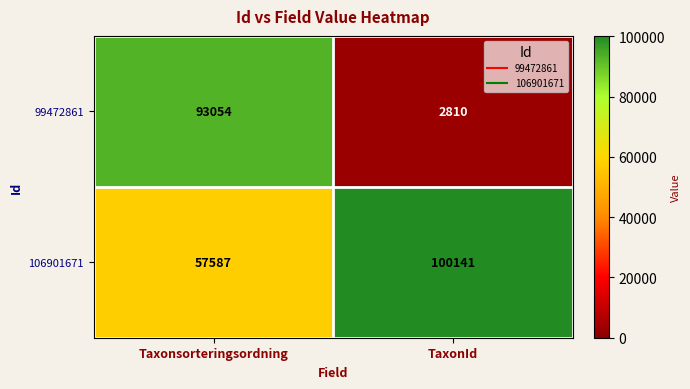

What is the average value of the 106901671 series?

78864